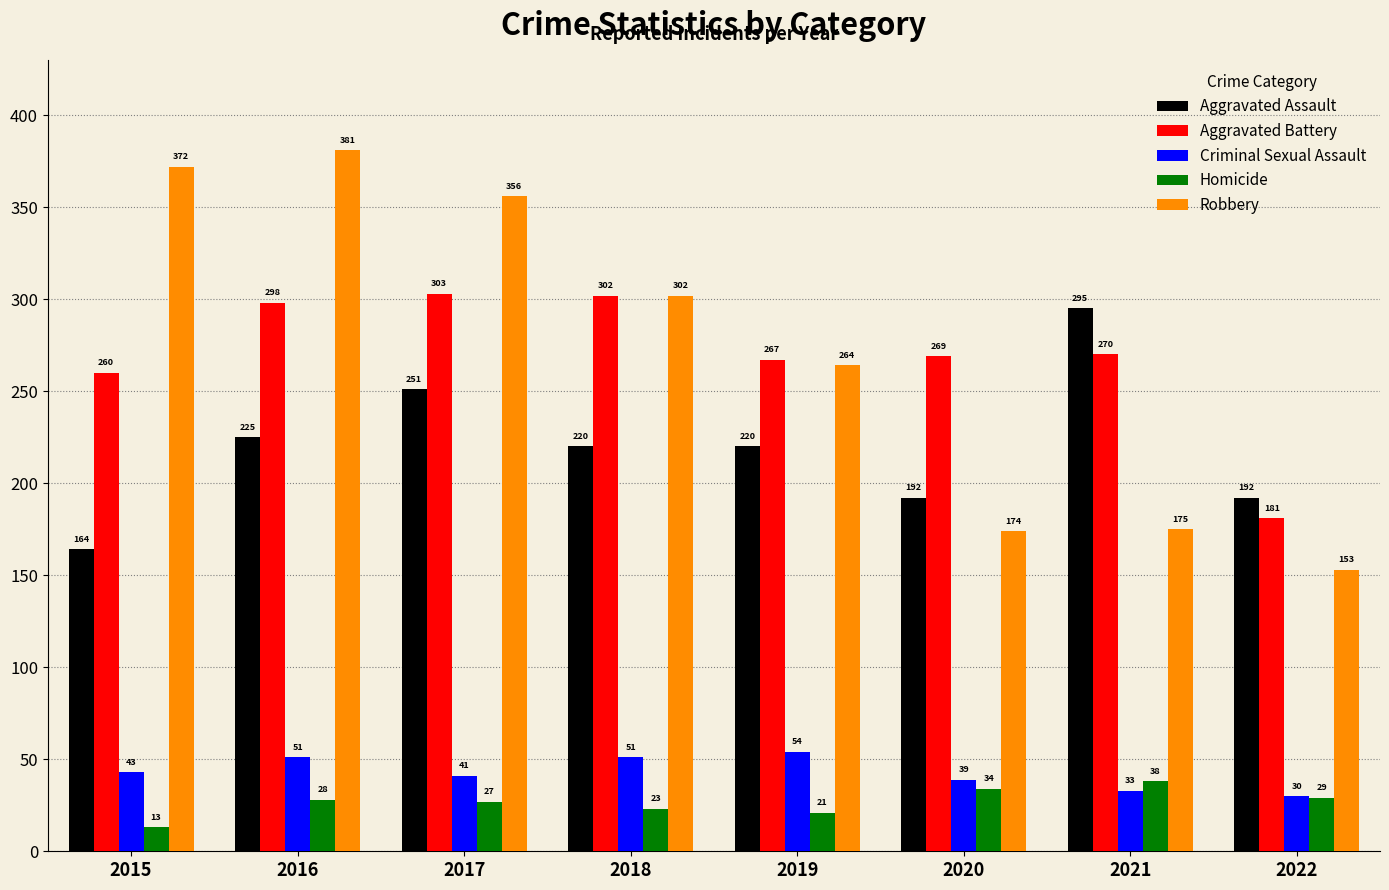

Does the chart contain stacked bars?

No